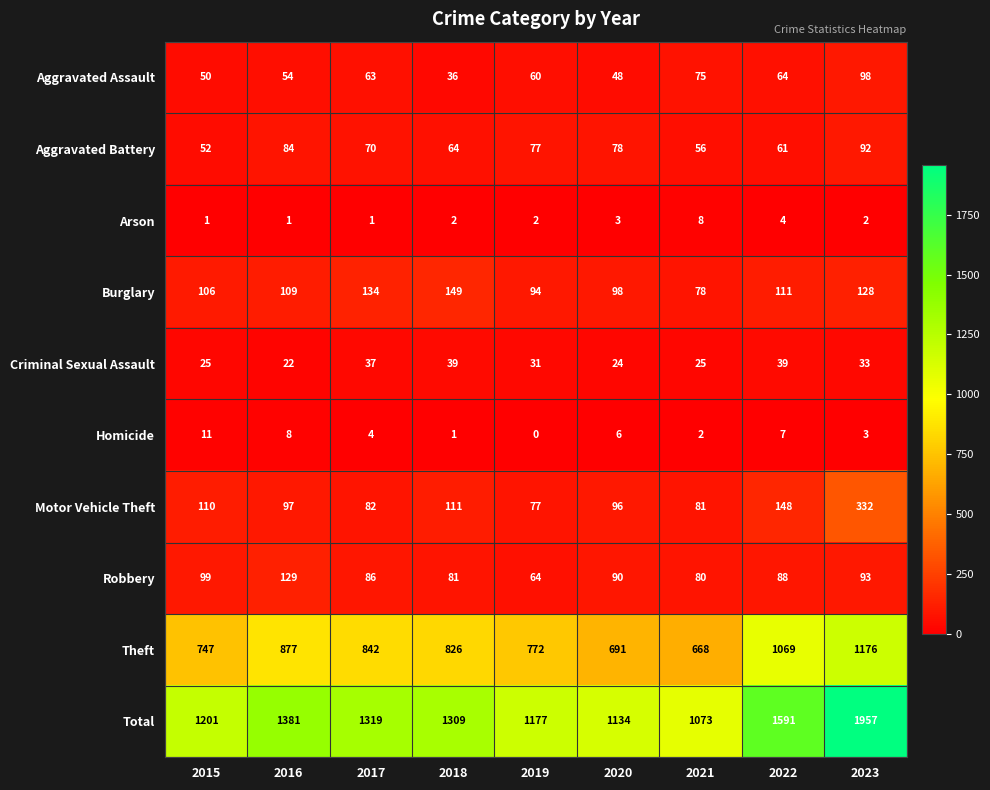

What is the difference between the maximum and second lowest values in the Total series?

823